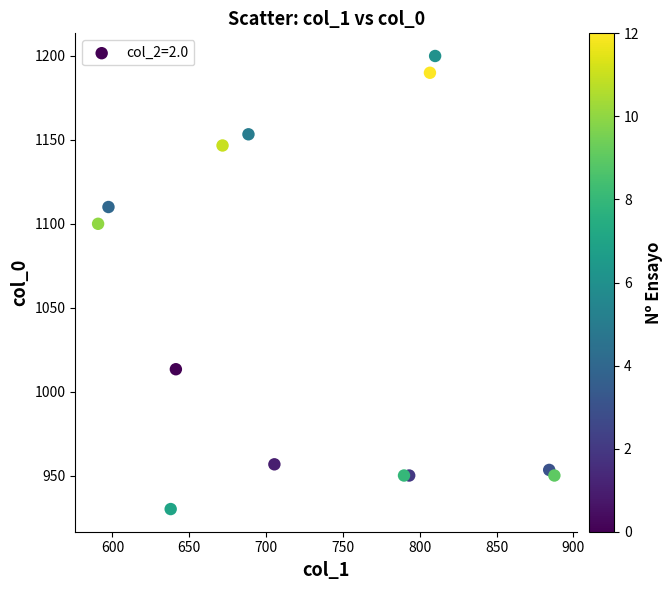

What is the range of Y values (max minus min)?

270.0